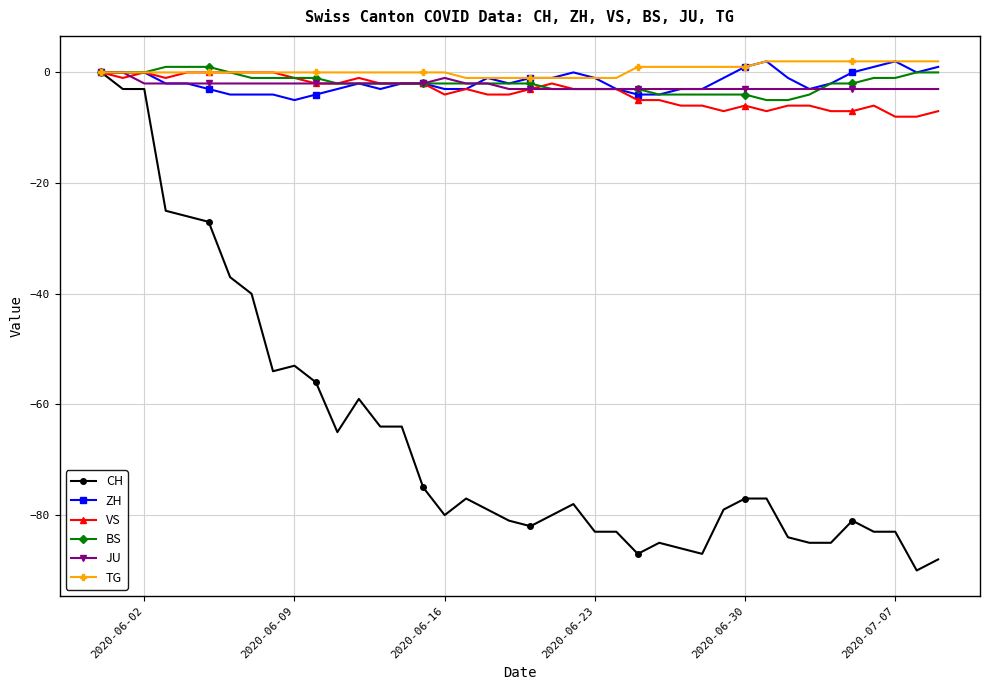

What is the value of the JU point at the 35th from the left?

-3